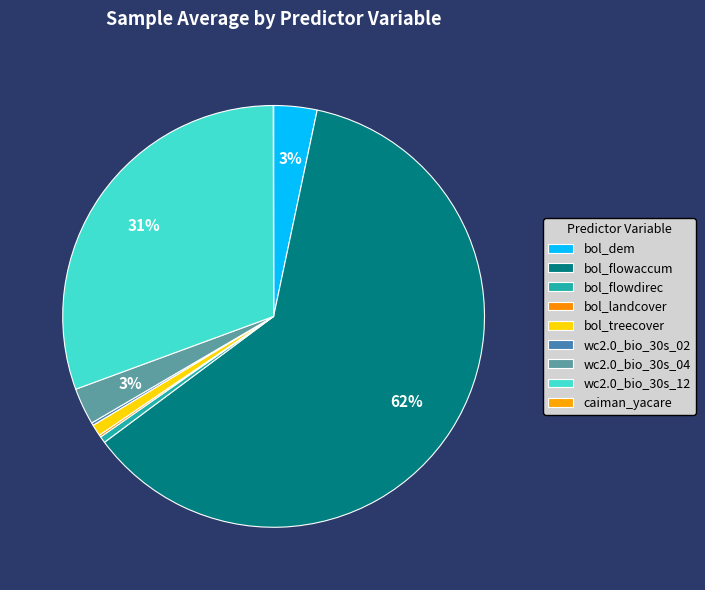

To the nearest percent, what is the difference between the largest and smallest slice percentages?

61%